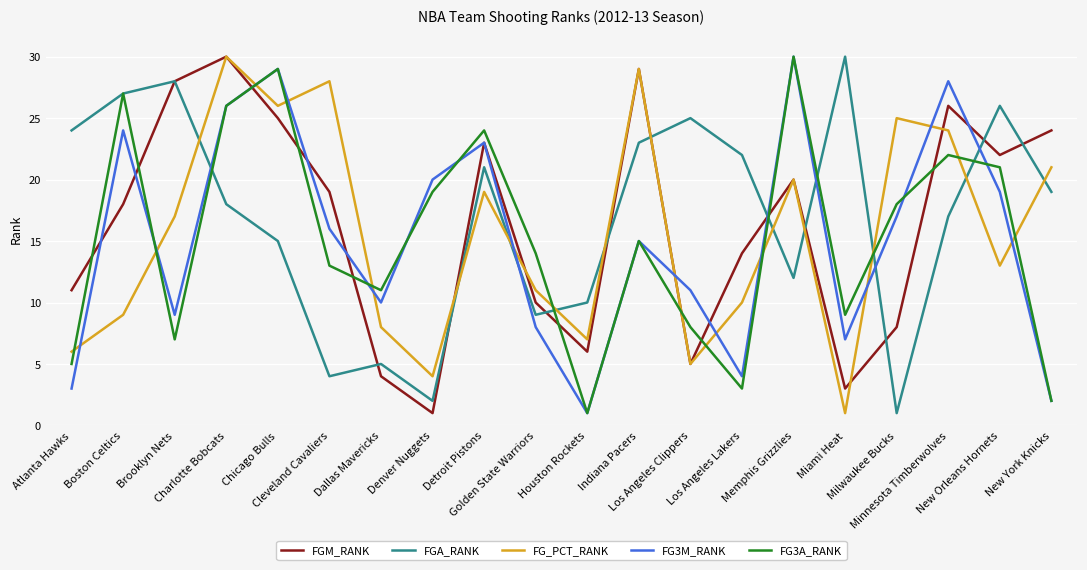

What is the maximum value shown in the chart?

30